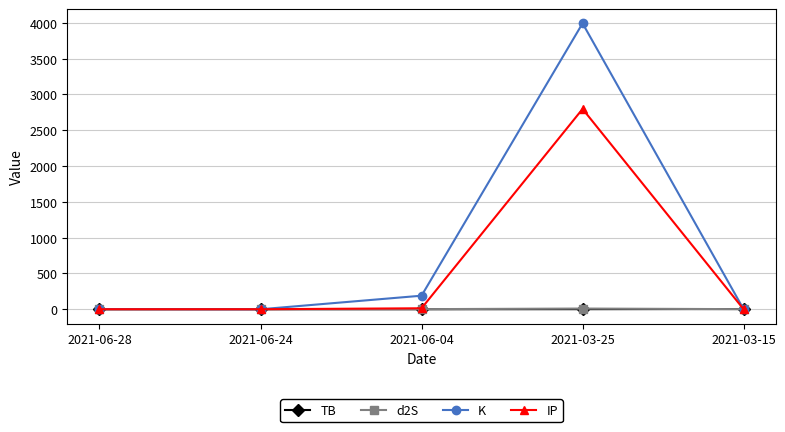

At which category does K reach its first local peak?

2021-03-25